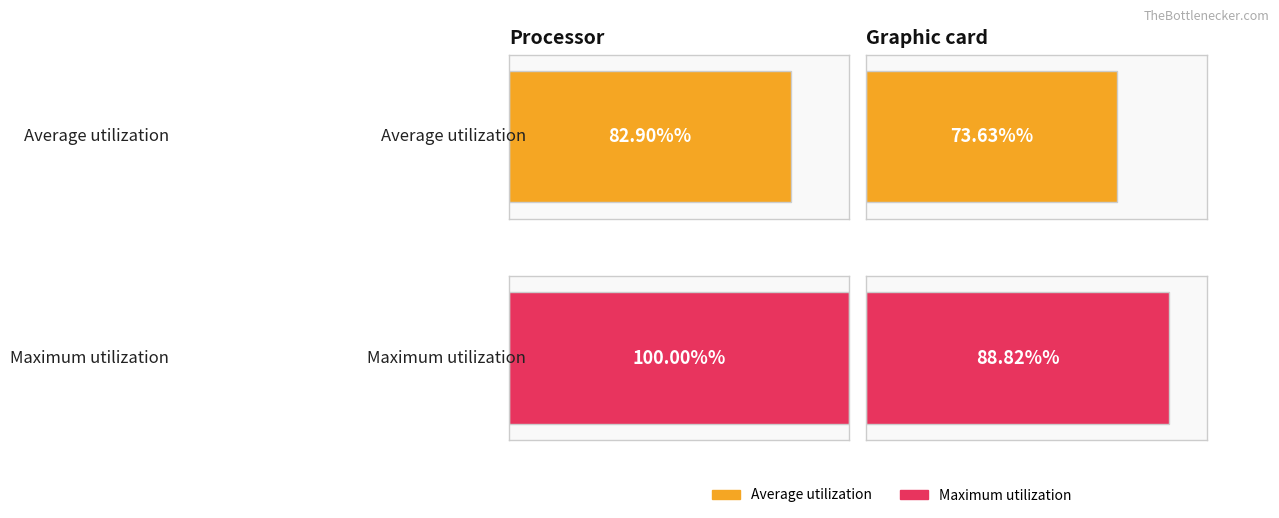

Does the chart contain stacked bars?

No